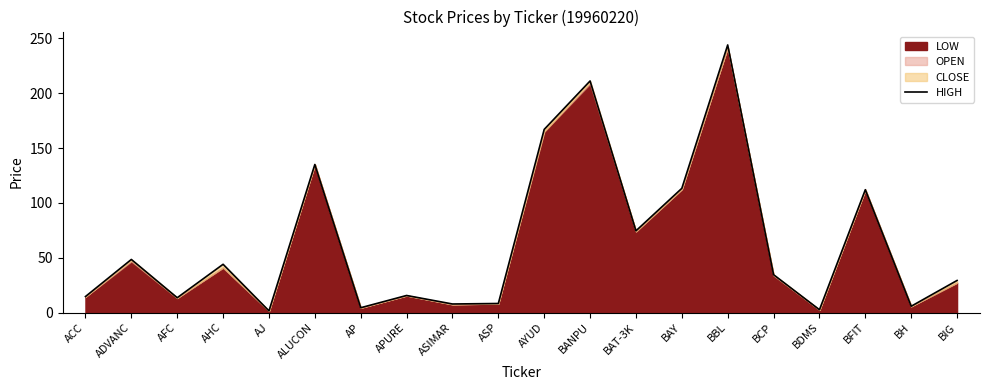

Reading left to right, extract all data points from this chart.

ACC=14.6	ADVANC=48.4	AFC=13.5	AHC=44.0	AJ=1.5	ALUCON=135.0	AP=4.4	APURE=15.6	ASIMAR=7.8	ASP=8.2	AYUD=167.0	BANPU=211.2	BAT-3K=74.5	BAY=113.2	BBL=244.0	BCP=34.5	BDMS=2.6	BFIT=112.0	BH=5.7	BIG=29.2